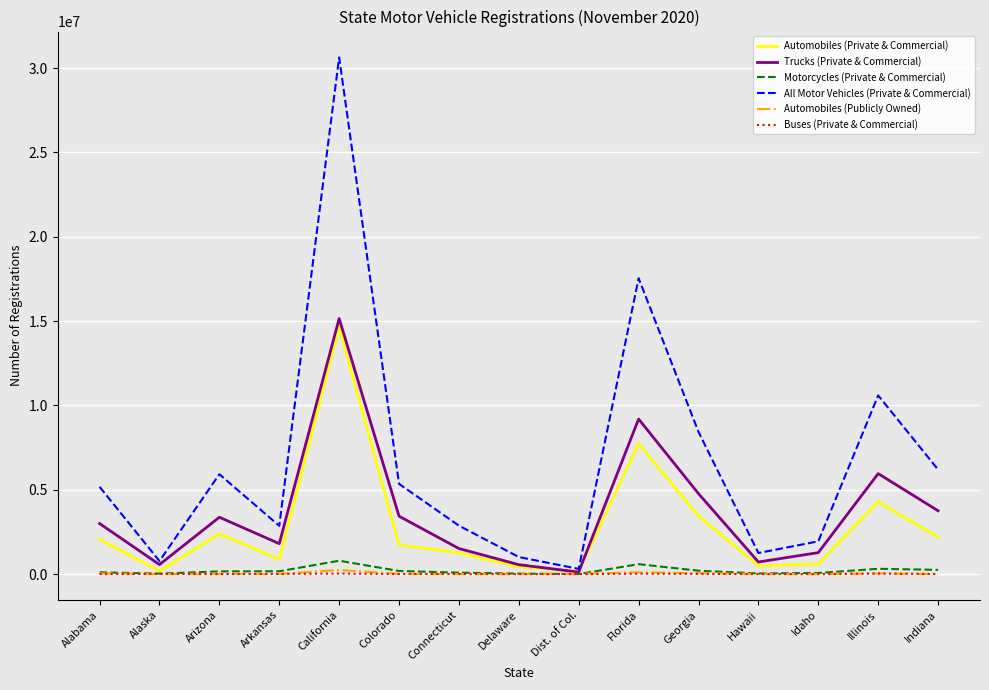

What are all the series names shown in the legend?

Automobiles (Private & Commercial), Trucks (Private & Commercial), Motorcycles (Private & Commercial), All Motor Vehicles (Private & Commercial), Automobiles (Publicly Owned), Buses (Private & Commercial)